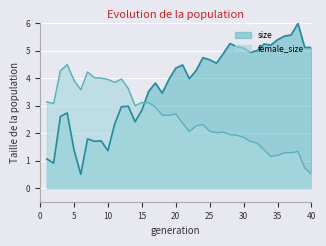

What is the value of the size point at the 2nd from the left?

0.9